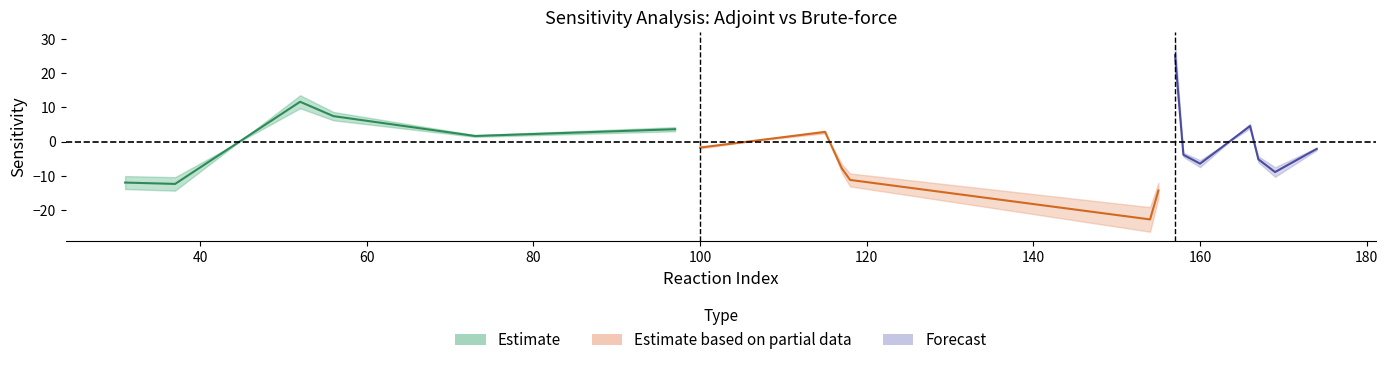

True or false: adjointabs and bruteforce intersect in this chart.

False